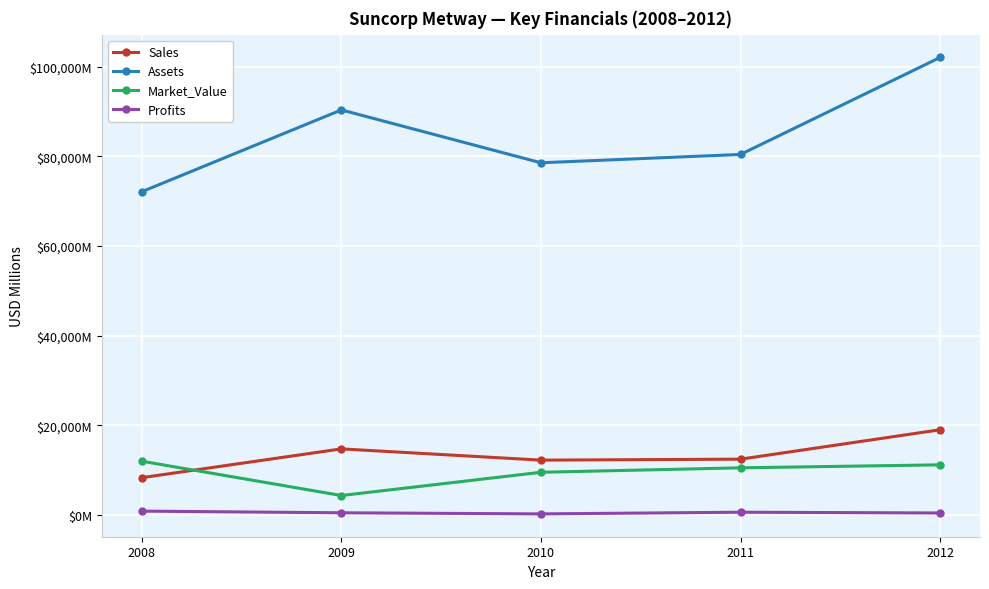

At which category is the sum across all series the highest?

2012